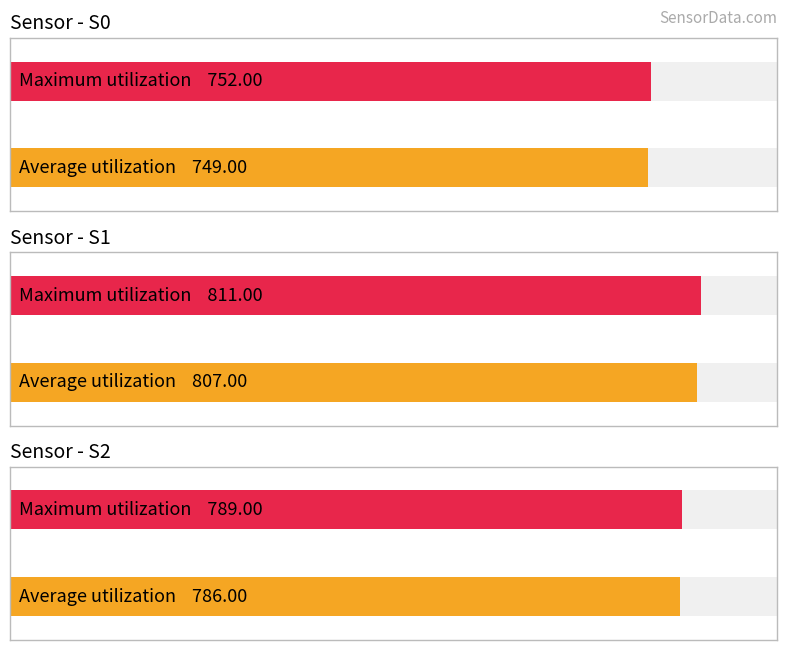

Which has a higher value, S0 or S1?

S1